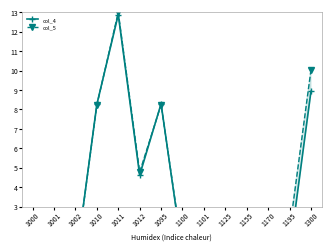

What is the difference between the col_4 values at 1012 and 1101?

4.0